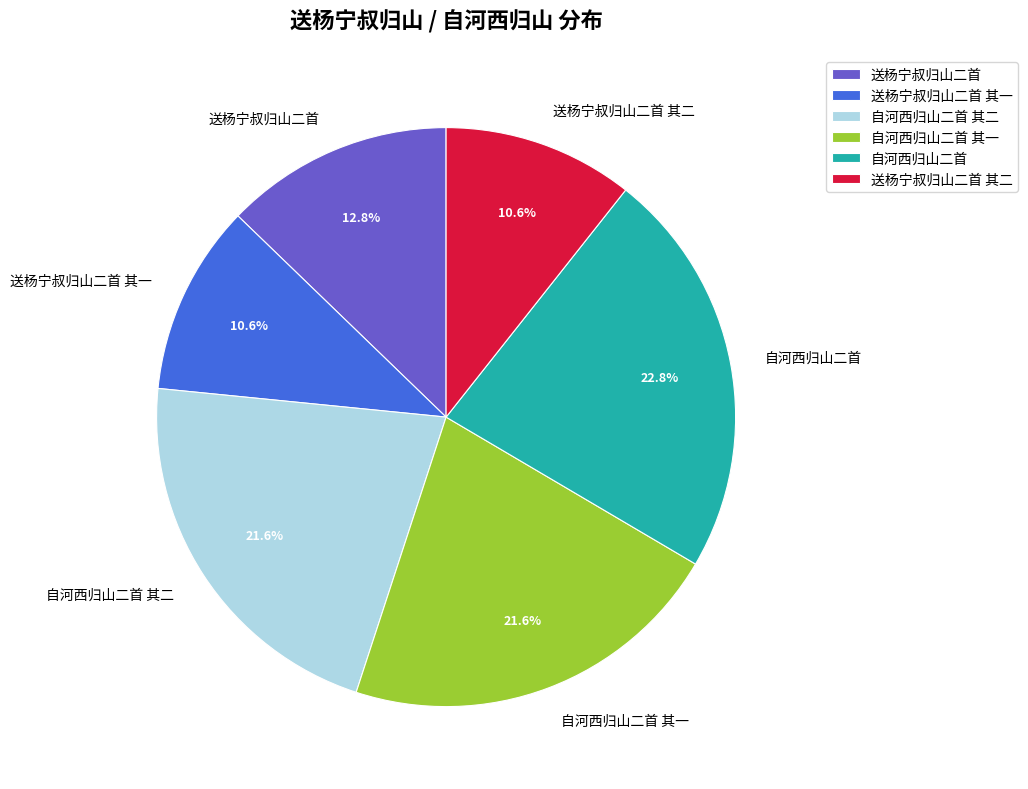

Which category has the biggest portion of the pie?

自河西归山二首